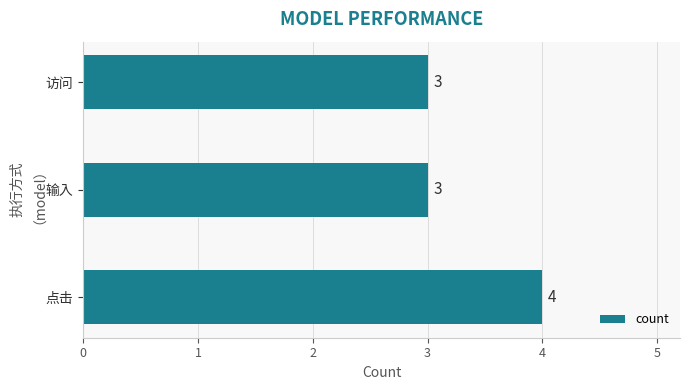

How many values are between 3 and 4?

3